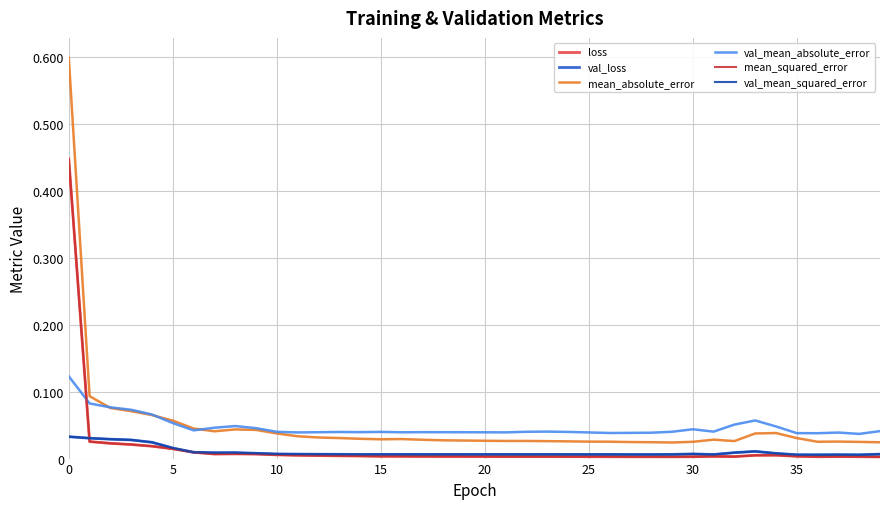

Rank the series by their maximum value, from lowest to highest.

val_loss, val_mean_squared_error, val_mean_absolute_error, loss, mean_squared_error, mean_absolute_error